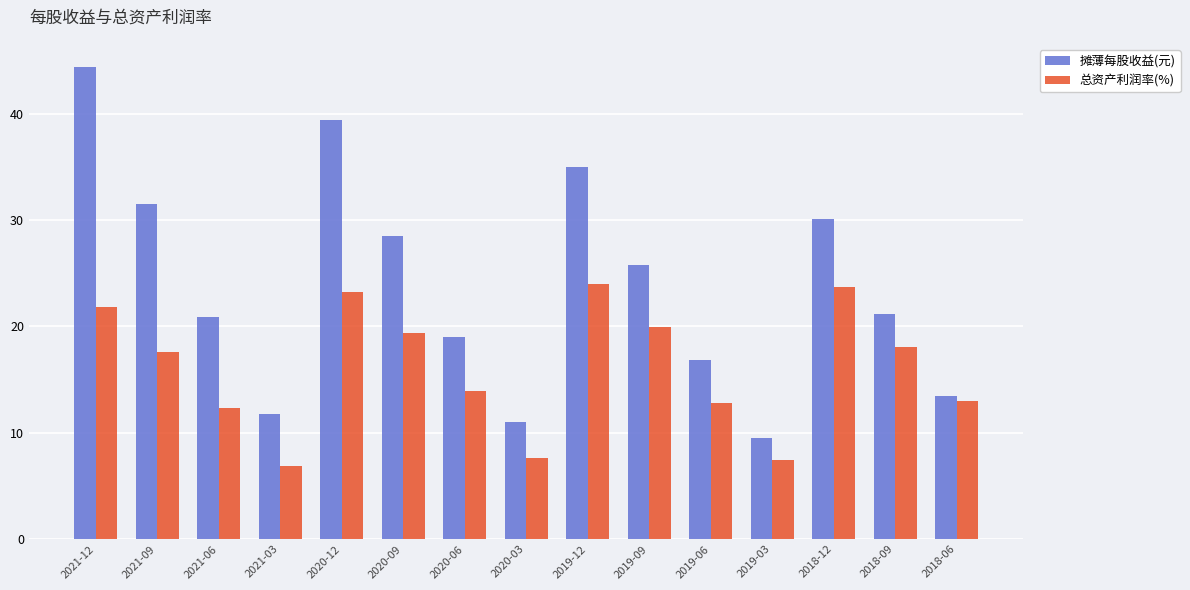

What is the difference between the highest and lowest values at 2020-06?

5.2